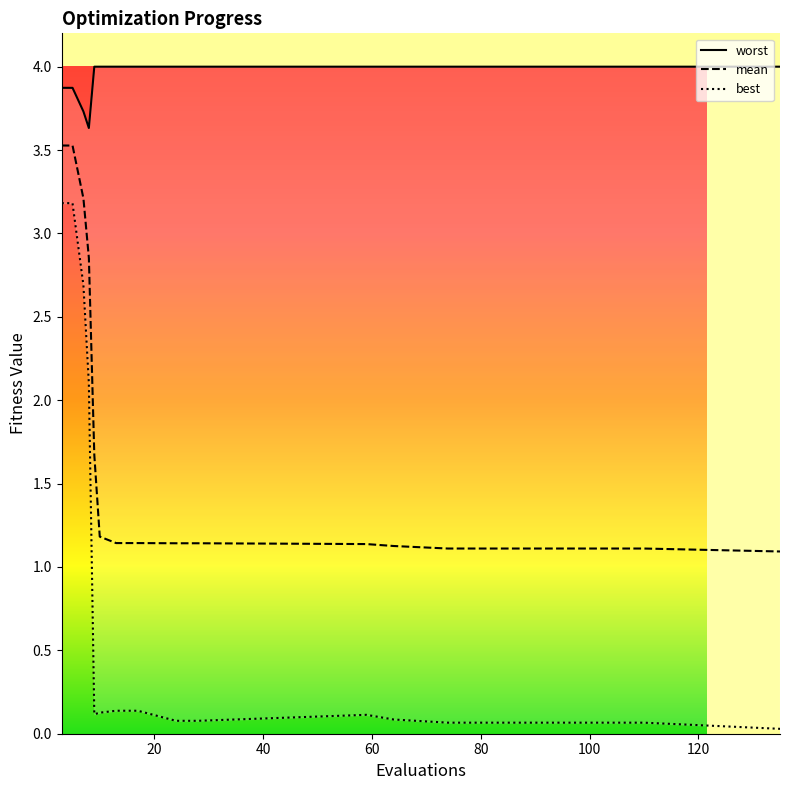

What is the maximum value for mean?

3.5